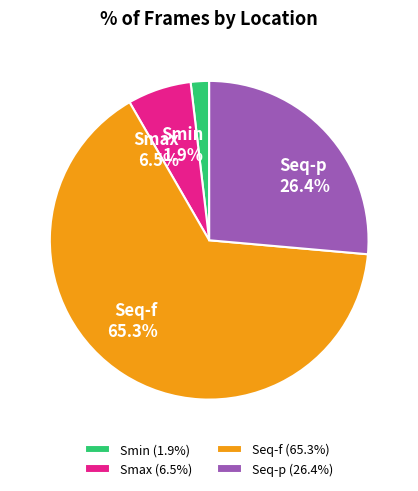

Combined, do Smax (6.5%) and Seq-f (65.3%) account for over 50%?

Yes